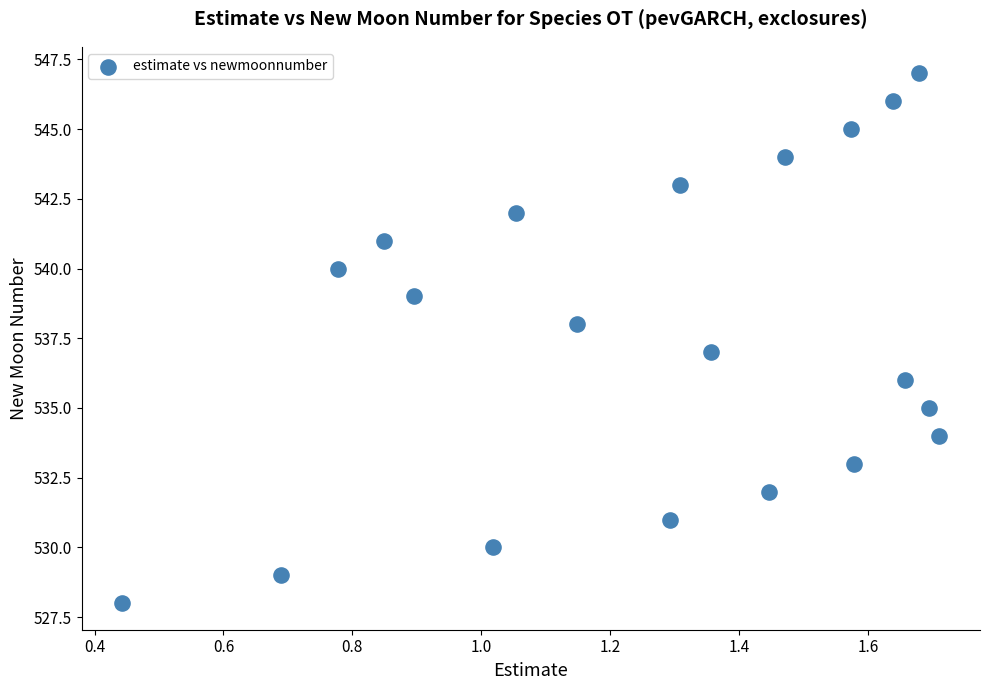

What is the range of Y values (max minus min)?

19